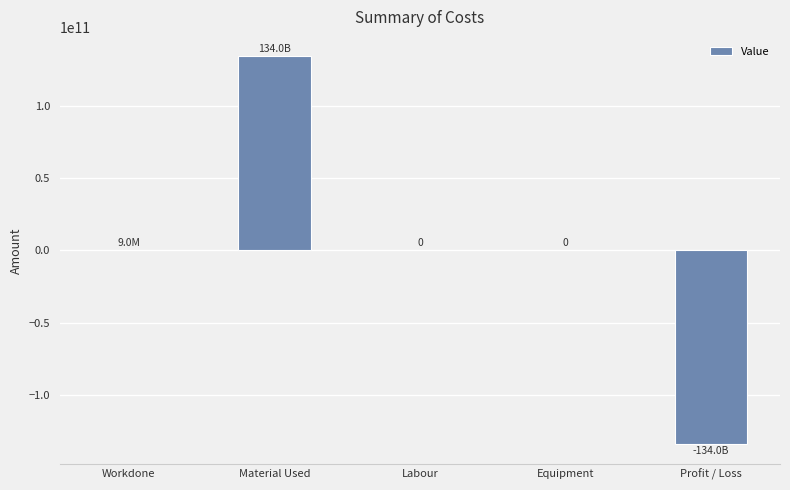

The value at Material Used is 134000000000. True or false?

True